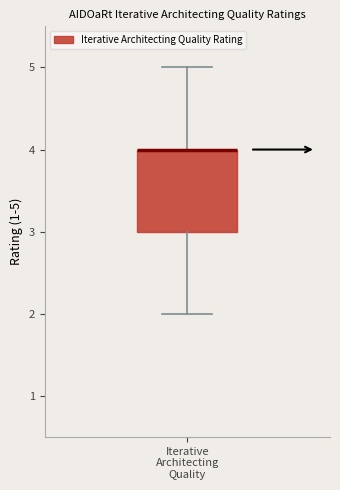

Transcribe this box plot: give where the median line is, the range the box spans, and where the two whiskers end, as read against the y-axis. The values are not printed on the chart, so give them approximately, as read against the axis.

median 4 (drawn on the box's upper edge), box 3 to 4, whiskers 2 to 5